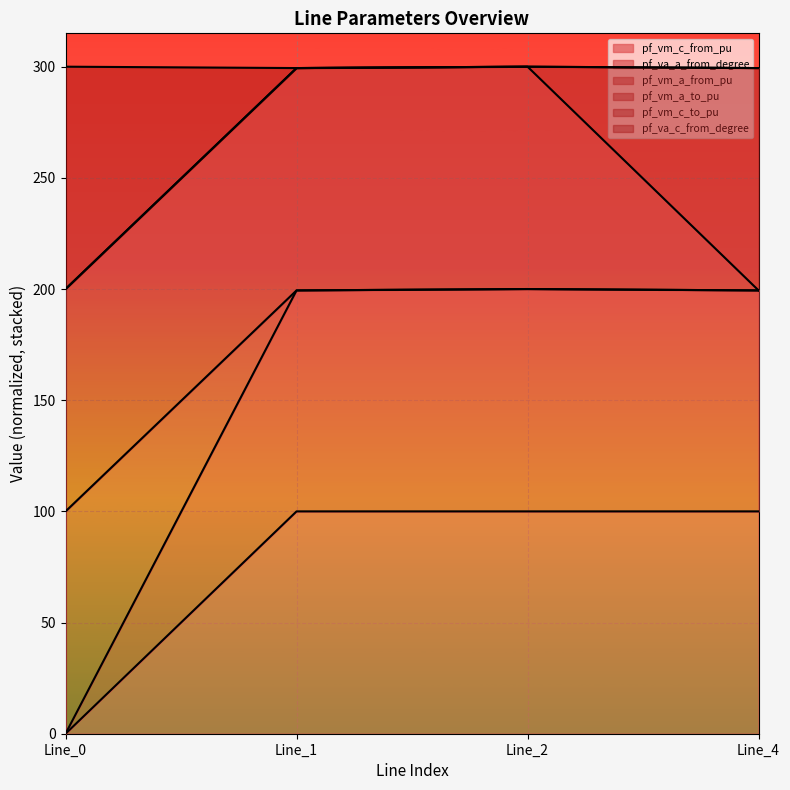

True or false: pf_vm_a_from_pu and pf_vm_c_from_pu intersect in this chart.

False